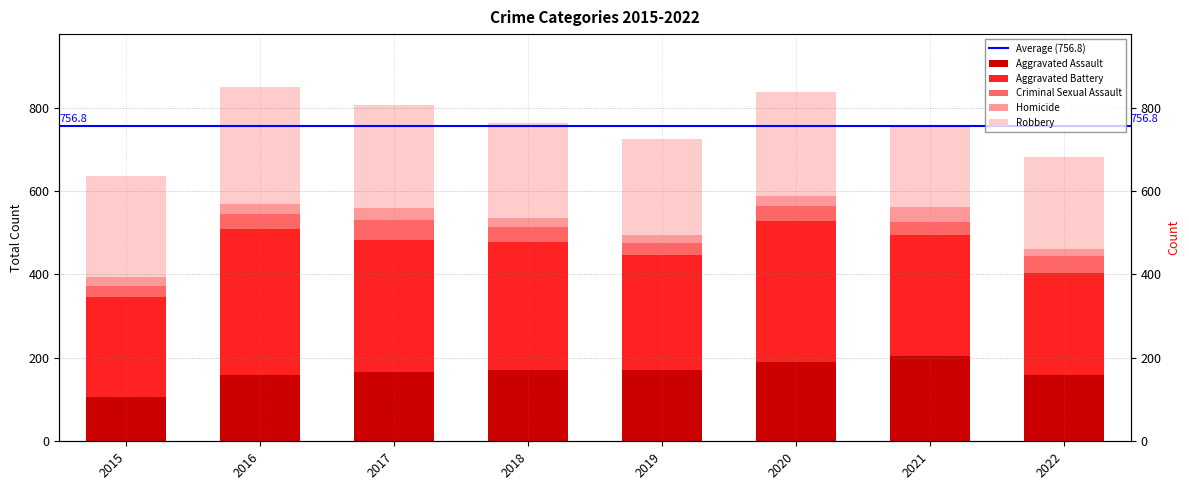

True or false: Robbery has a value of 191 at 2021.

True